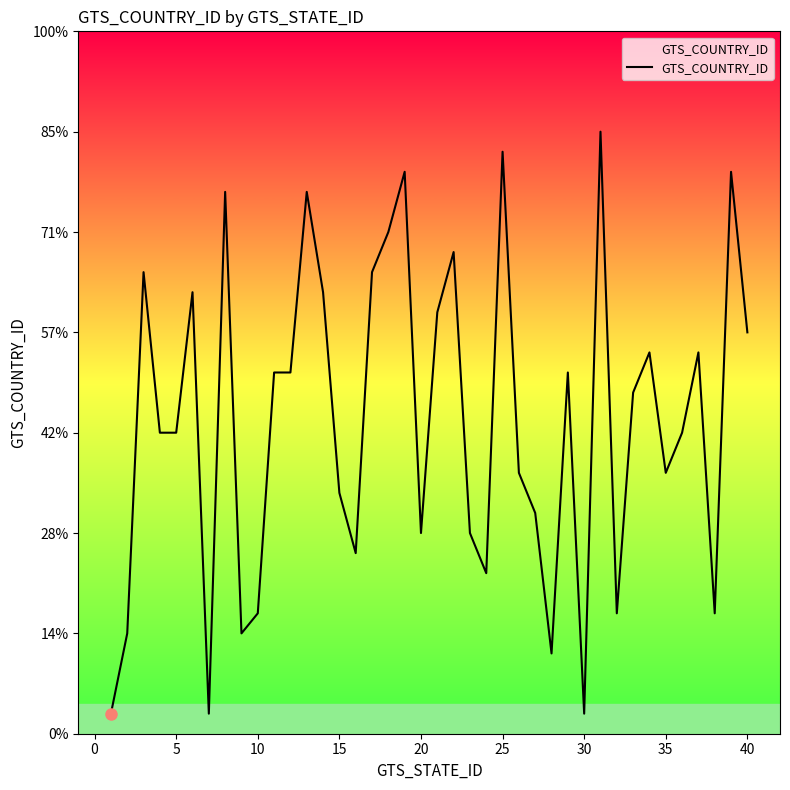

Is this an area chart (filled region under the line)?

No